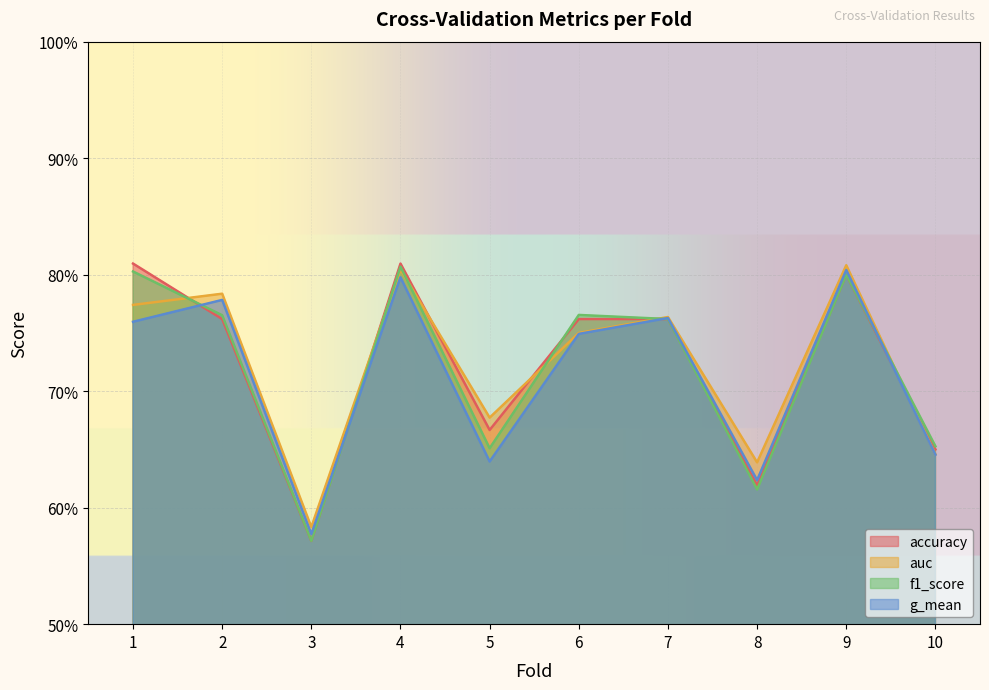

Which series has the largest total across all categories?

auc